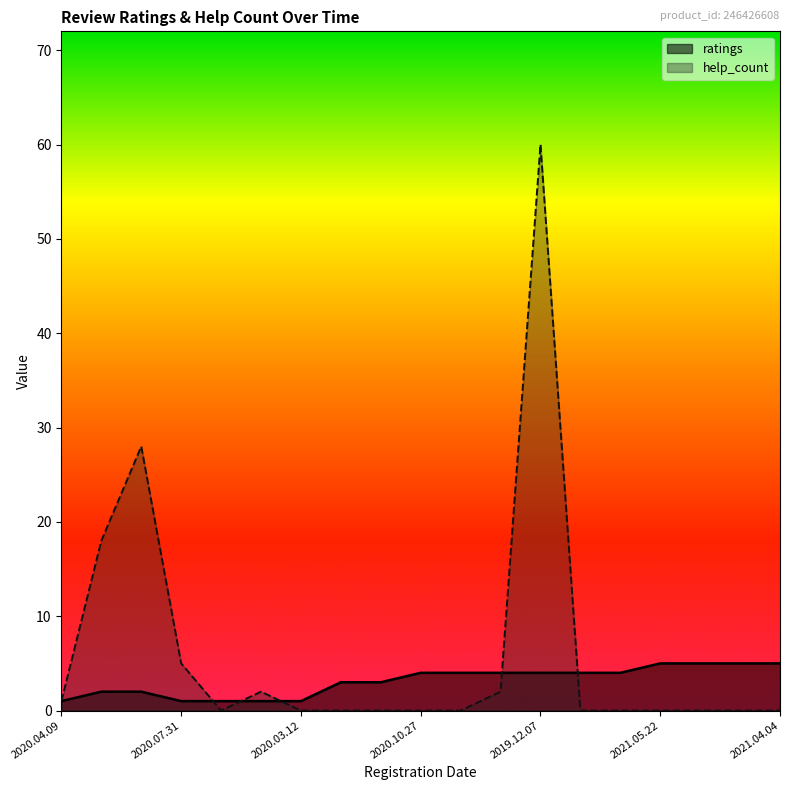

Reading left to right, extract all data points from this chart.

help_count: 1	18	28	5	0	2	0	0	0	0	0	2	60	0	0	0	0	0	0
ratings: 1	2	2	1	1	1	1	3	3	4	4	4	4	4	4	5	5	5	5